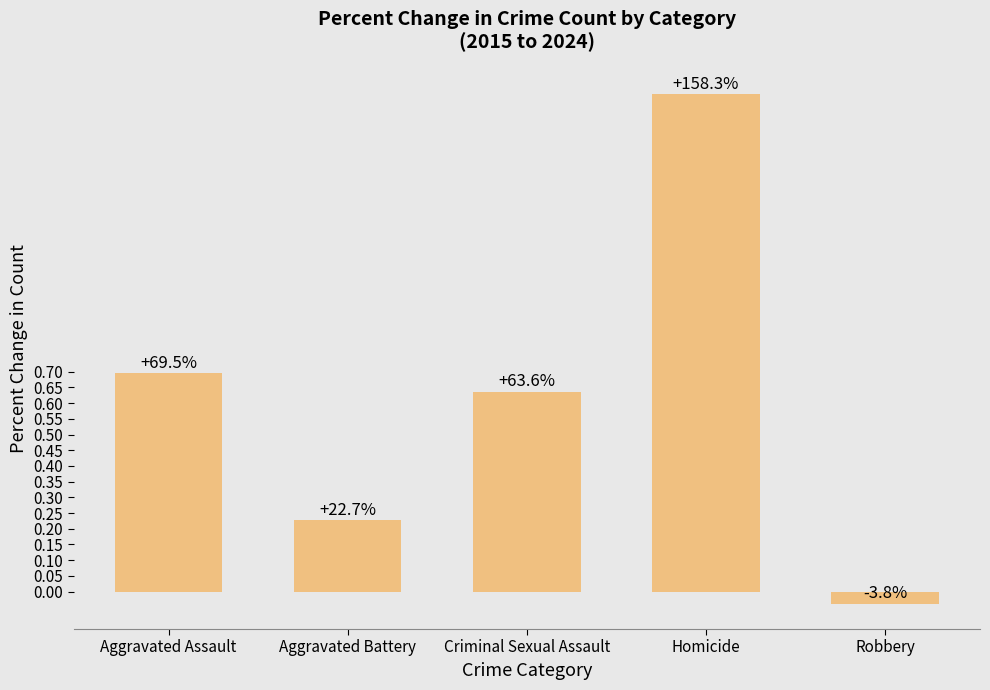

What is the average value?

0.6